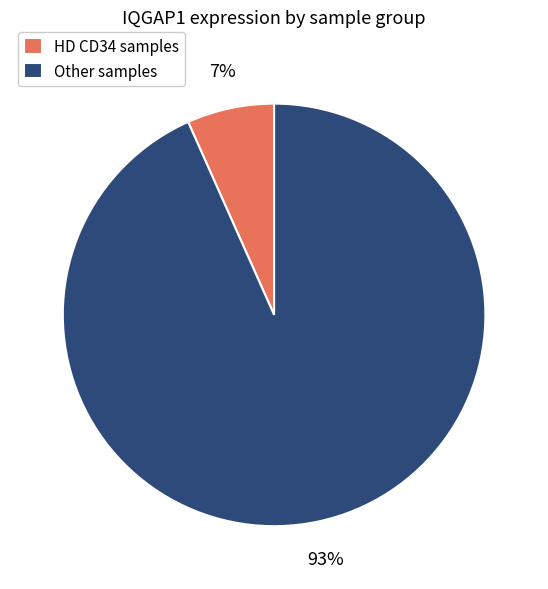

Which slice is the largest?

Other samples